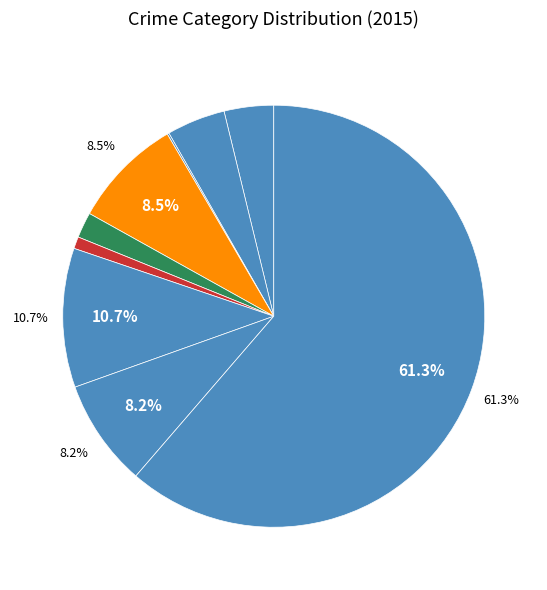

Which slice is the smallest?

Arson